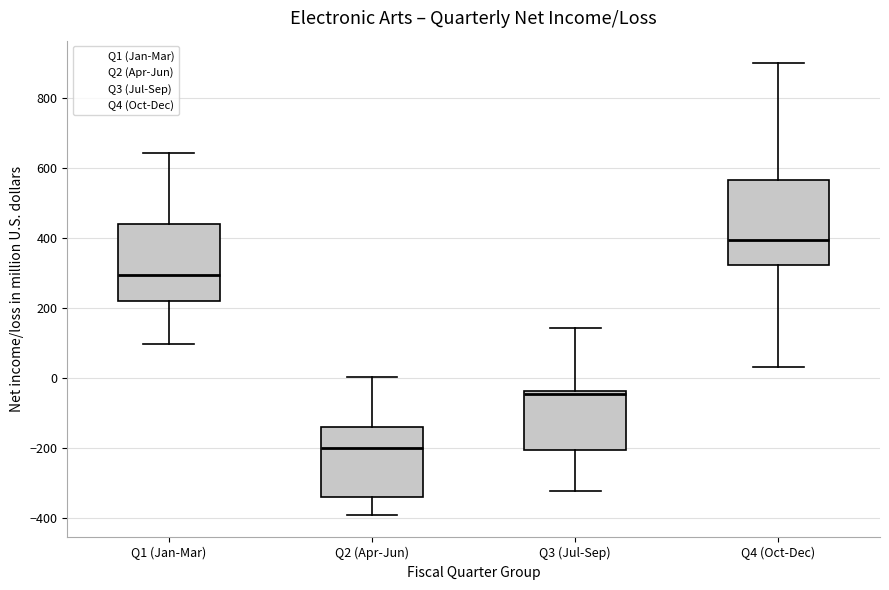

Reading left to right, transcribe this box plot: for each box, give where its median line is, the range the box spans, and where its two whiskers end, as read against the y-axis. The values are not printed on the chart, so give them approximately, as read against the axis.

Q1 (Jan-Mar): median 300, box 220 to 440, whiskers 100 to 640
Q2 (Apr-Jun): median -200, box -340 to -140, whiskers -400 to 0
Q3 (Jul-Sep): median -40 (just below the box's upper edge), box -200 to -40, whiskers -320 to 140
Q4 (Oct-Dec): median 400, box 320 to 560, whiskers 40 to 900